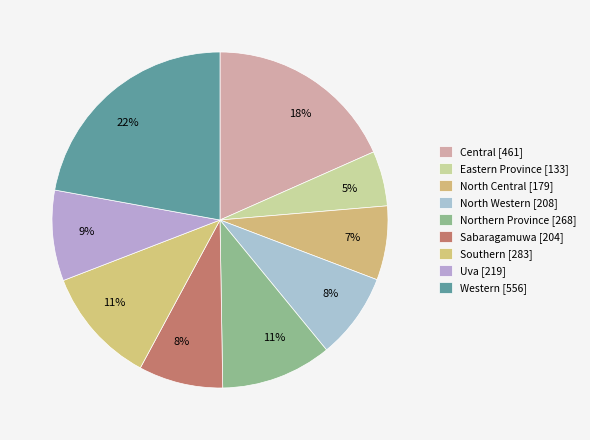

Is there a majority slice in this chart?

No